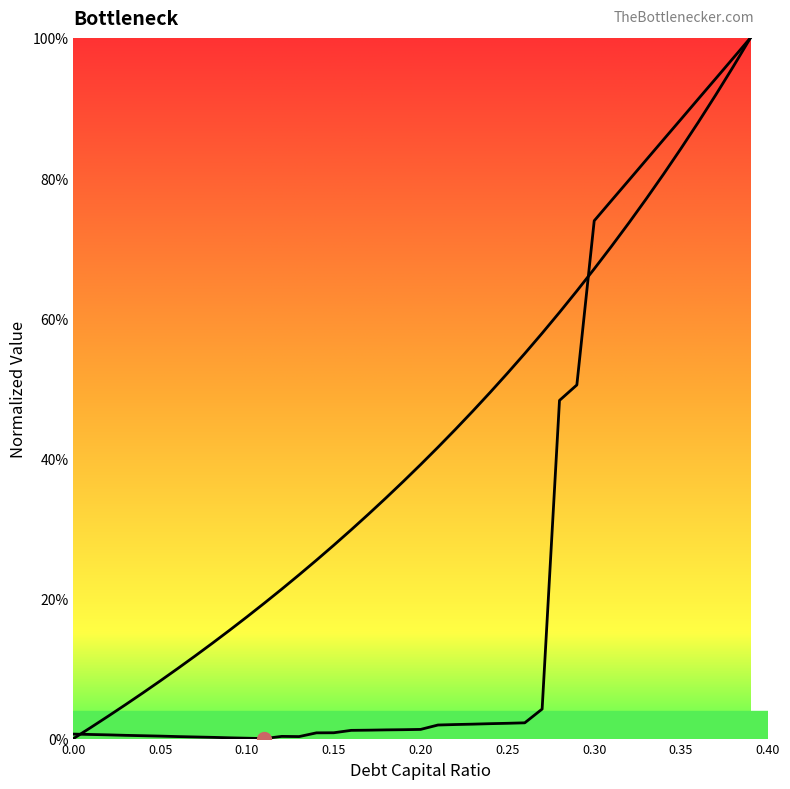

Rank the categories by cost_capital value from lowest to highest.

0.11, 0.1, 0.09, 0.08, 0.07, 0.06, 0.13, 0.12, 0.05, 0.04, 0.03, 0.02, 0.01, 0, 0.14, 0.15, 0.16, 0.17, 0.18, 0.19, 0.2, 0.21, 0.22, 0.23, 0.24, 0.25, 0.26, 0.27, 0.28, 0.29, 0.3, 0.31, 0.32, 0.33, 0.34, 0.35, 0.36, 0.37, 0.38, 0.39